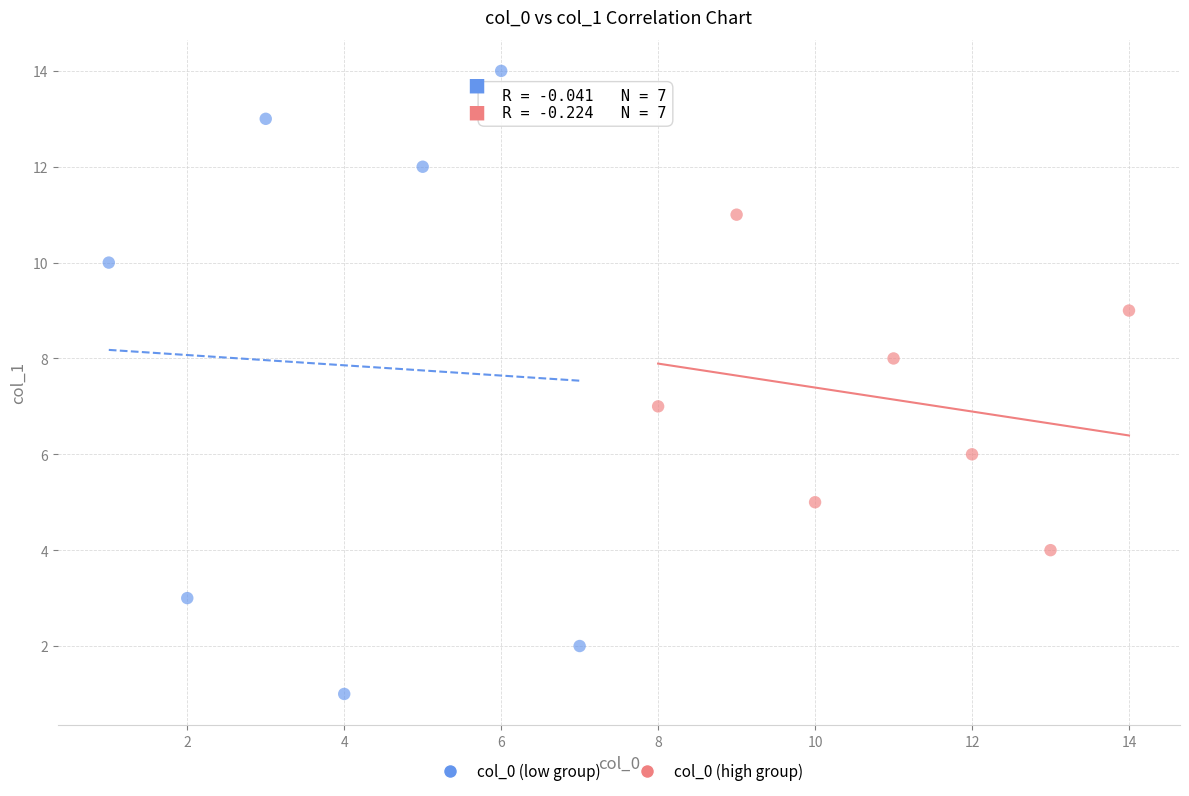

What are all the series names shown in the legend?

col_0 (low group), col_0 (high group)